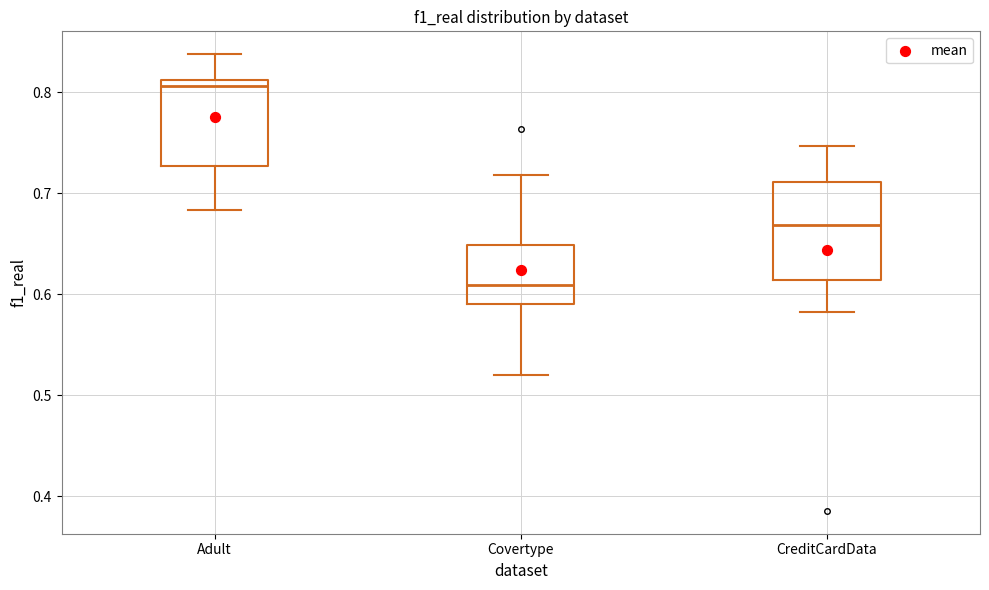

Which box has the lowest median line?

Covertype